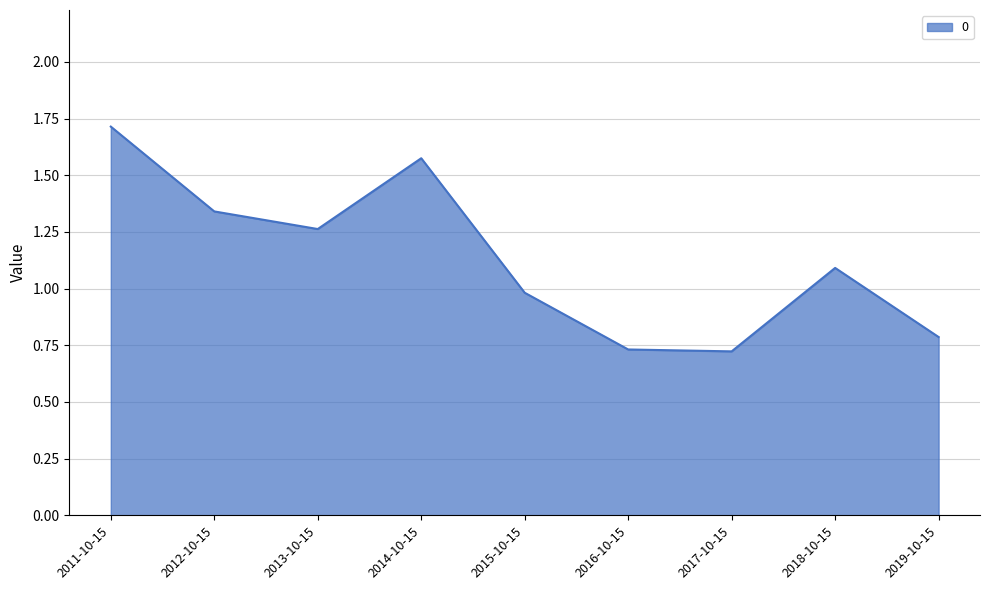

What is the difference between the values at 2018-10-15 and 2014-10-15?

0.5